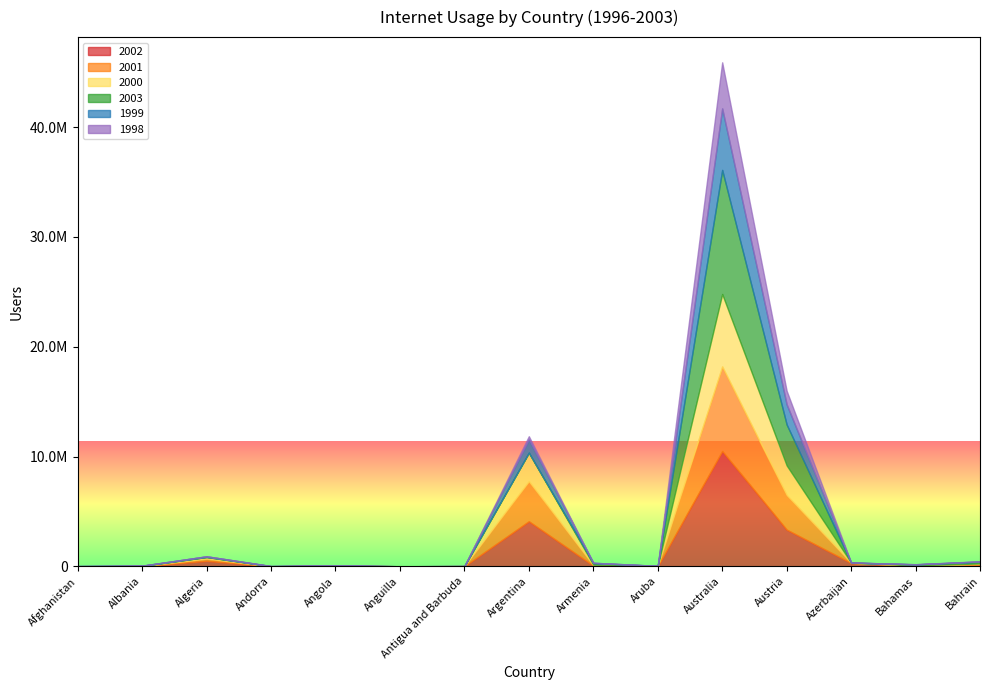

Between which two adjacent categories do 2001 and 2002 first intersect?

Angola and Anguilla